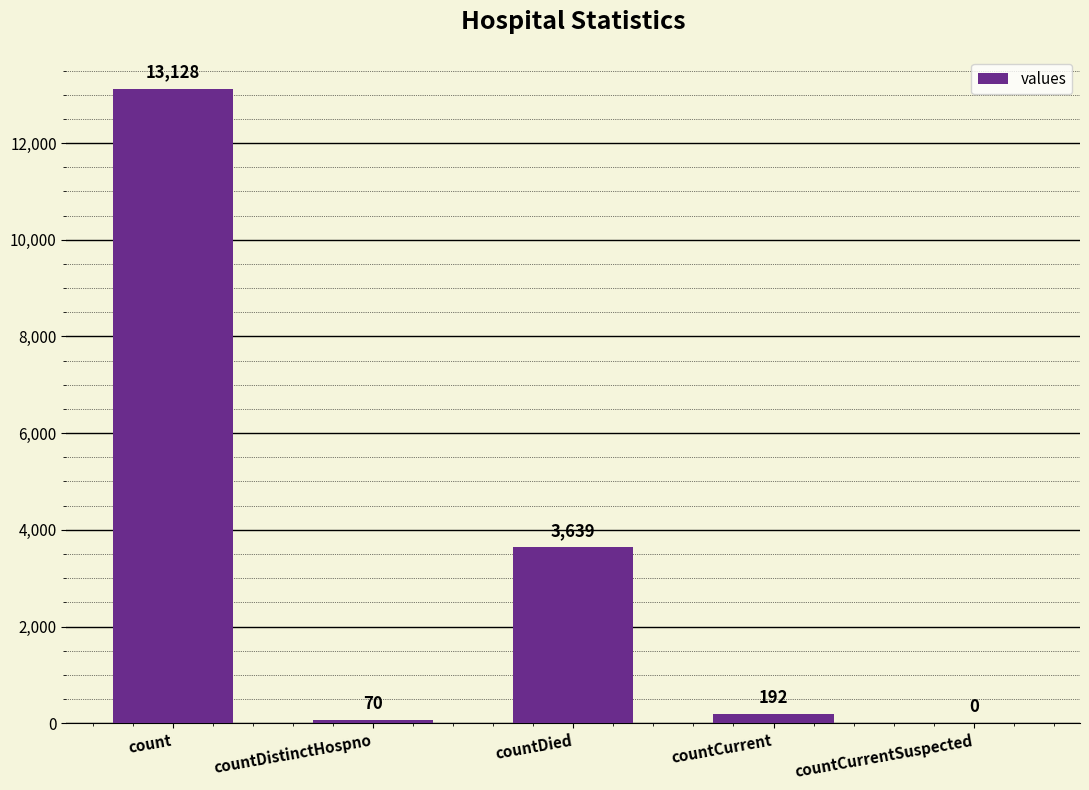

What is the sum of all values?

17029